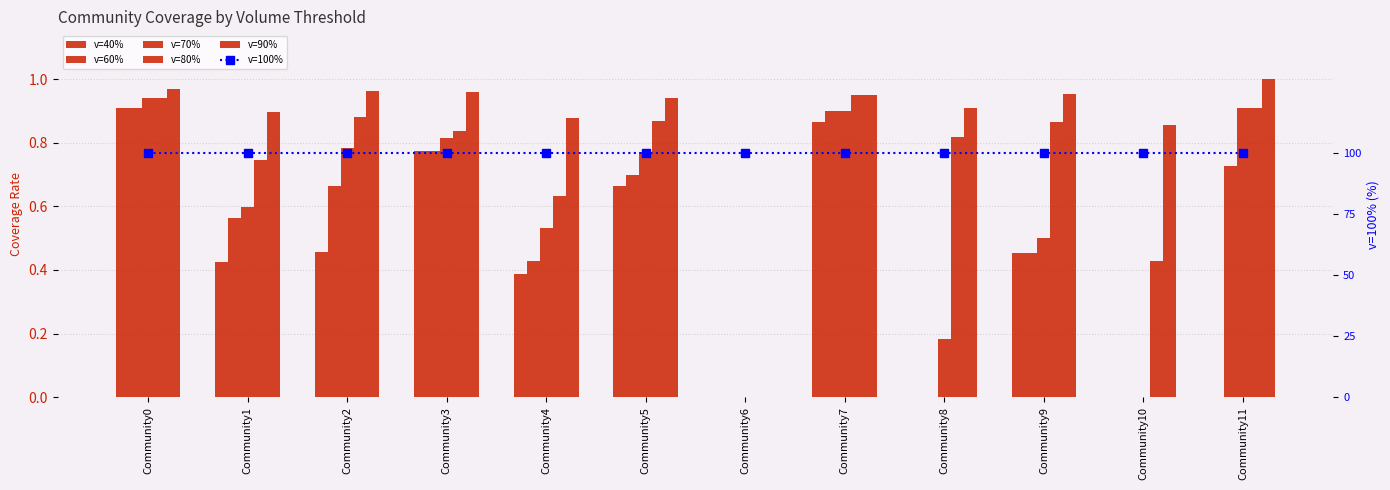

List the series in order of their peak value, highest first.

v=100%, v=90%, v=80%, v=70%, v=40%, v=60%